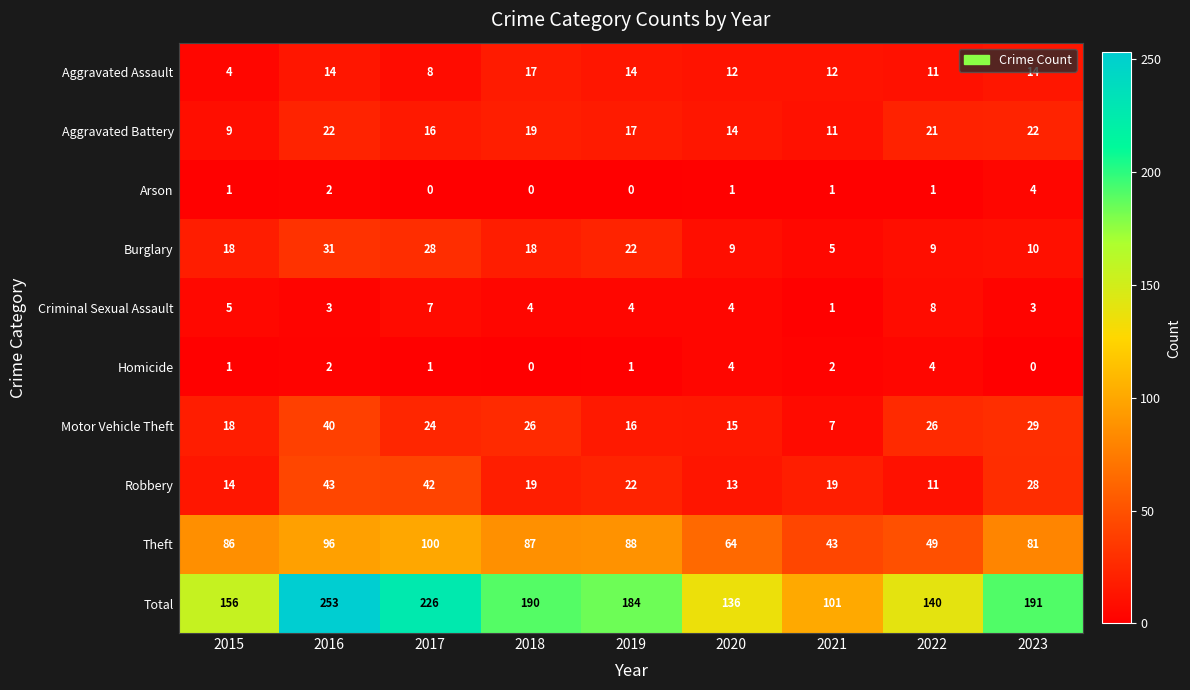

Which series has the widest spread of values?

Total